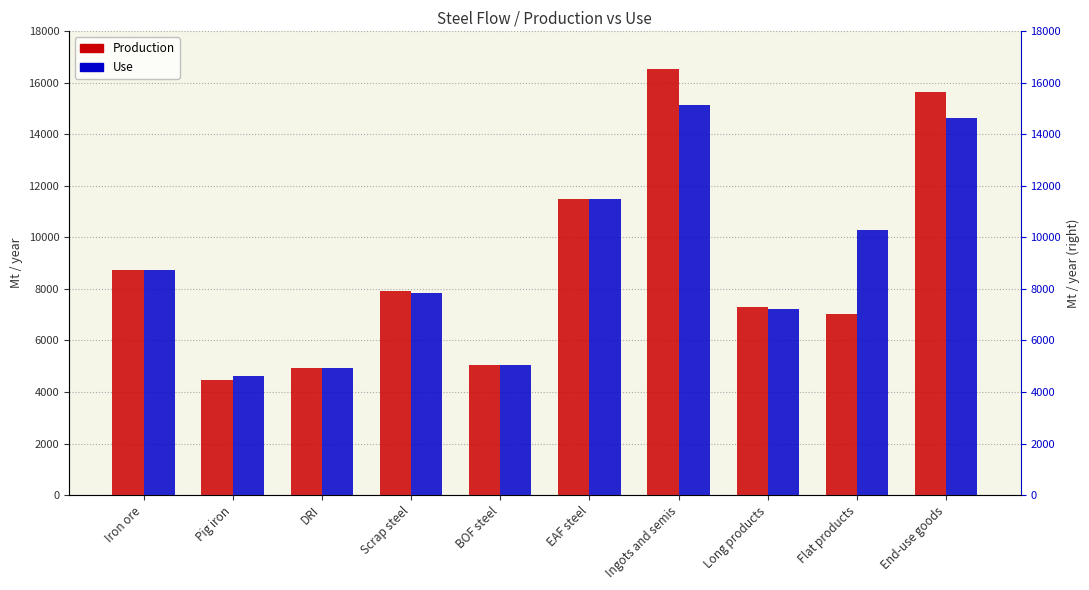

At which category is the sum across all series the highest?

Ingots and semis